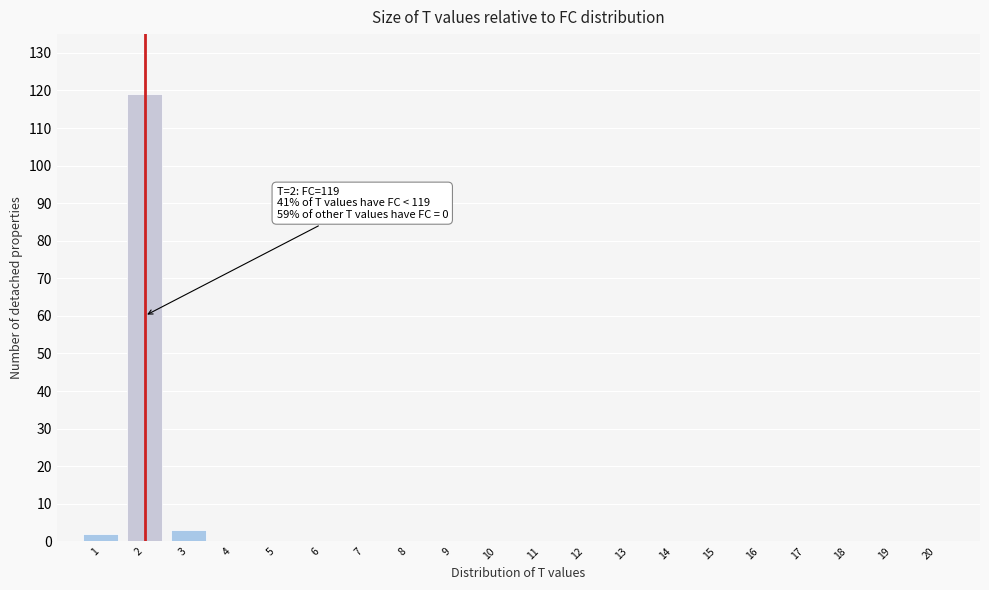

Reading right to left, list all the values displayed in this chart.

20=0	19=0	18=0	17=0	16=0	15=0	14=0	13=0	12=0	11=0	10=0	9=0	8=0	7=0	6=0	5=0	4=0	3=3	2=119	1=2